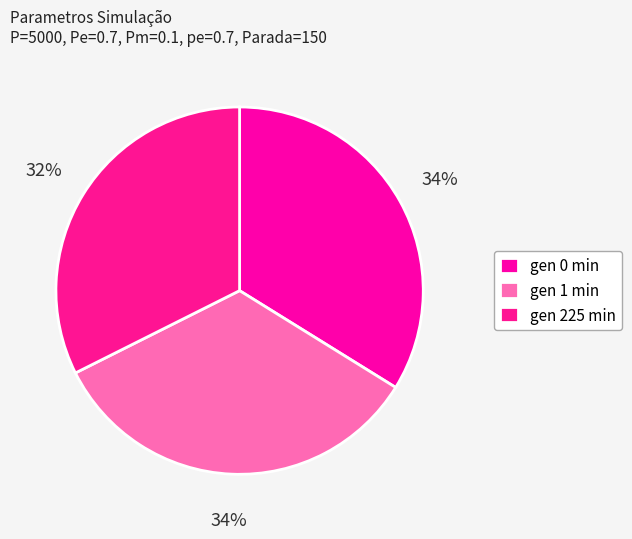

Does gen 225 min account for over 50% of the chart?

No